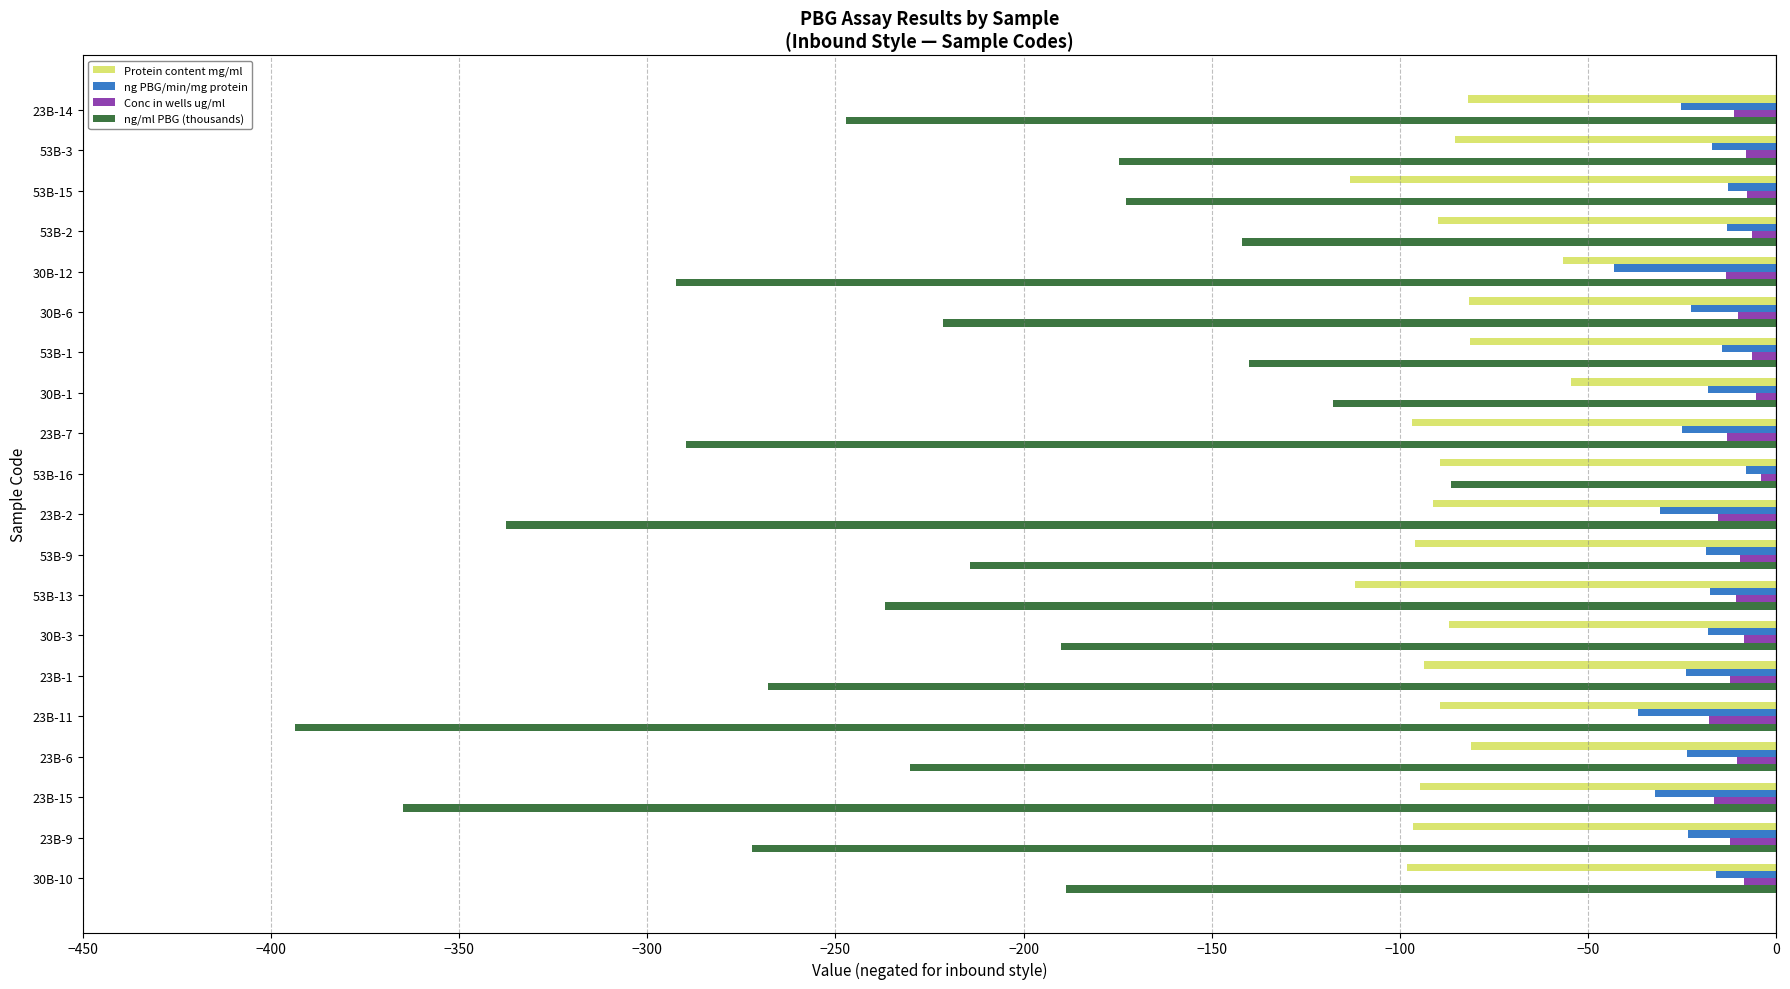

Which series has the largest total across all categories?

Conc in wells ug/ml